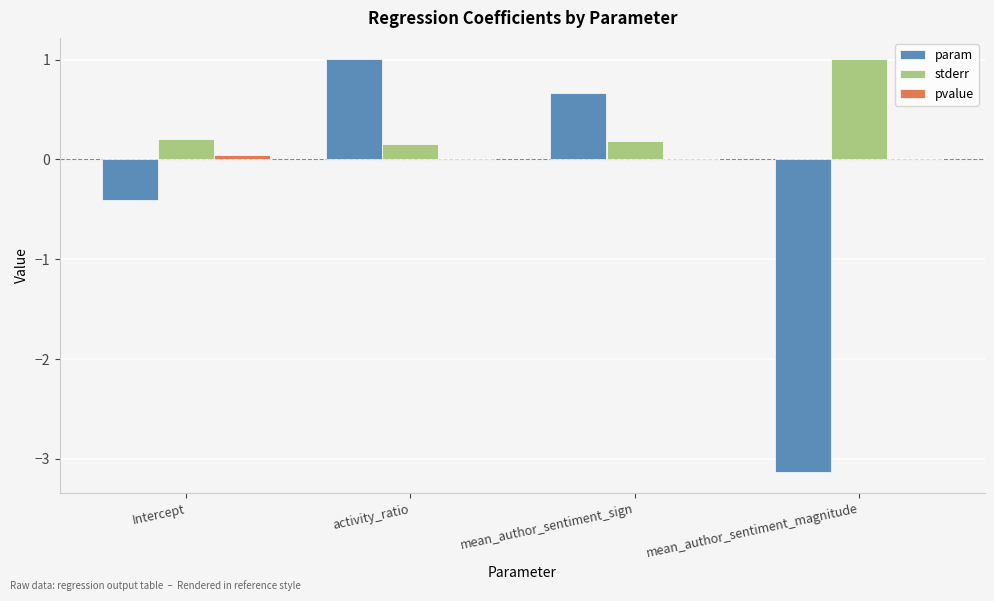

Which series has the largest total across all categories?

stderr